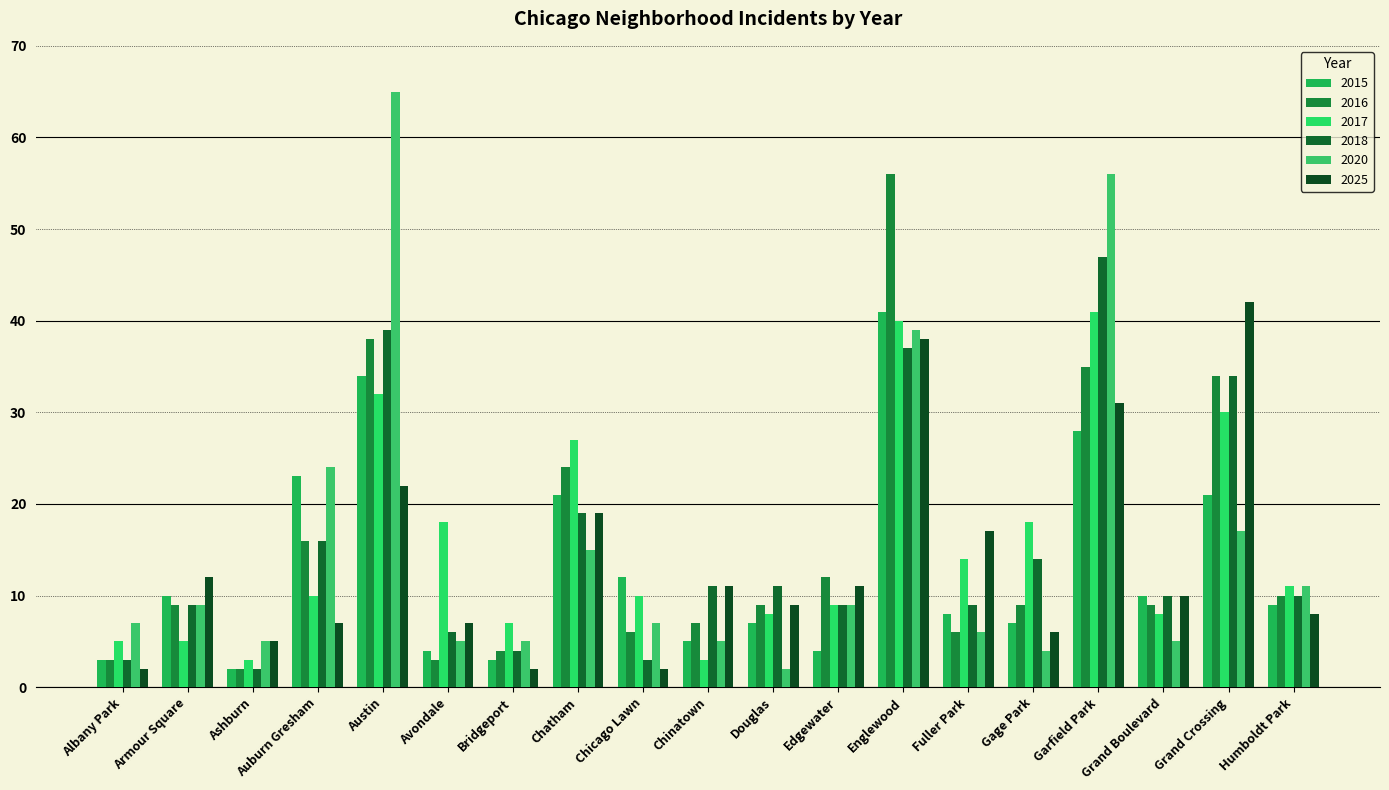

What is the label of the 8th bar from the right?

Edgewater